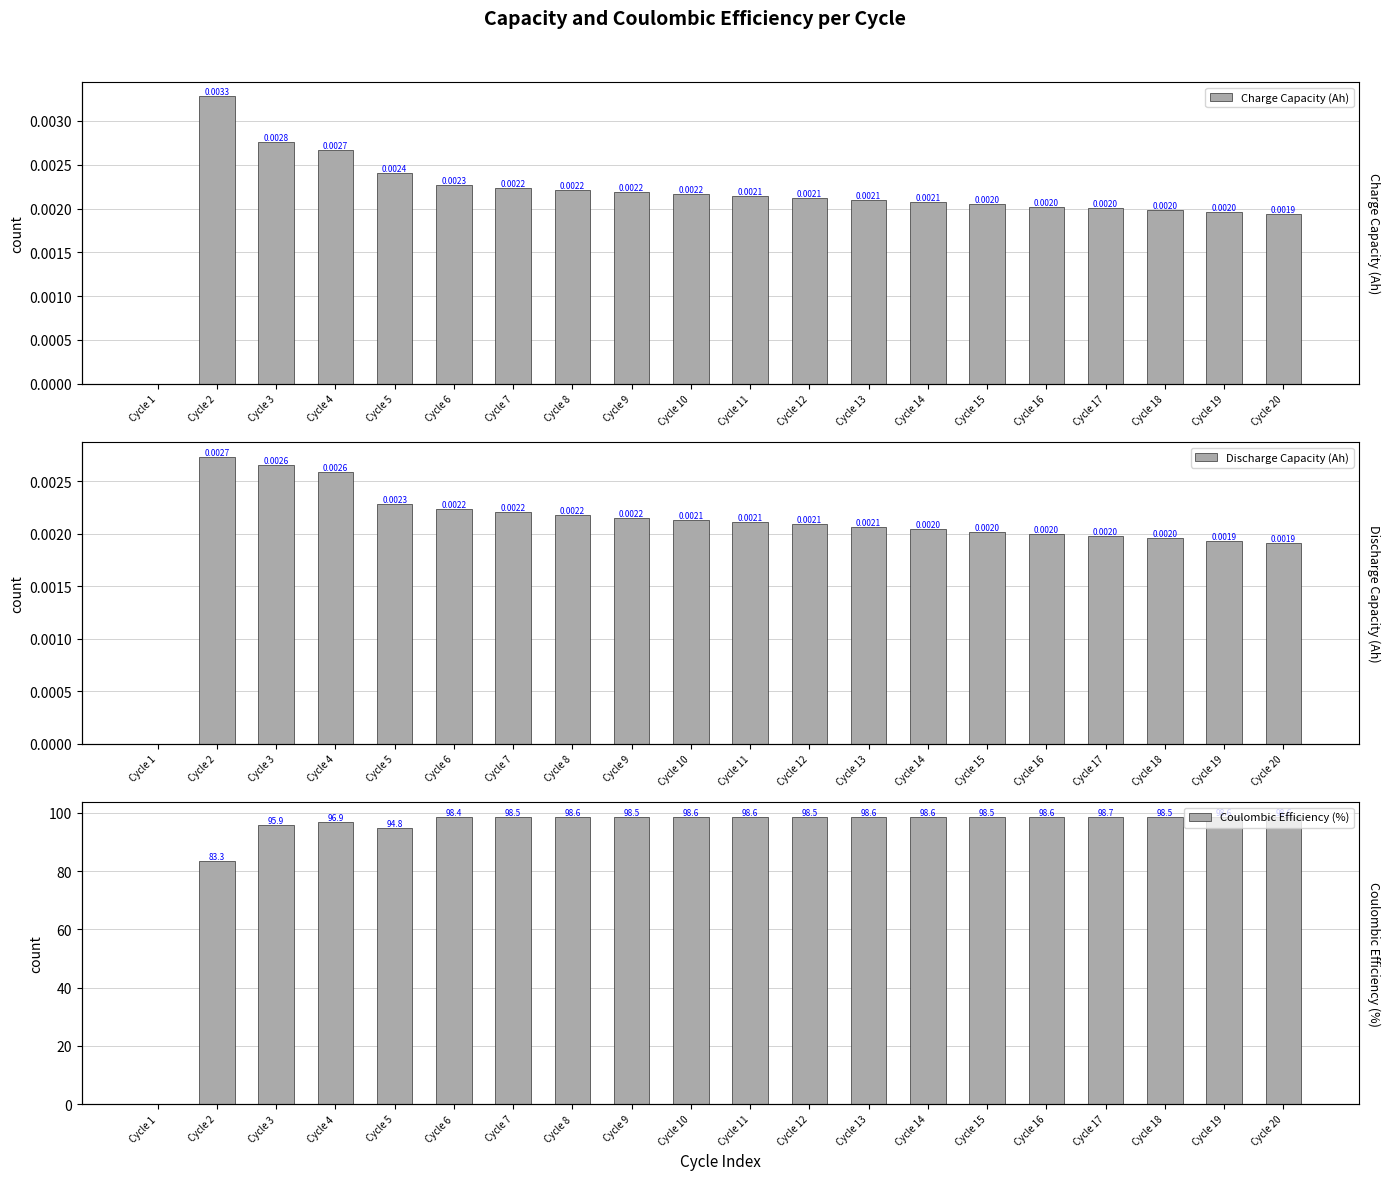

Does the chart contain stacked bars?

No